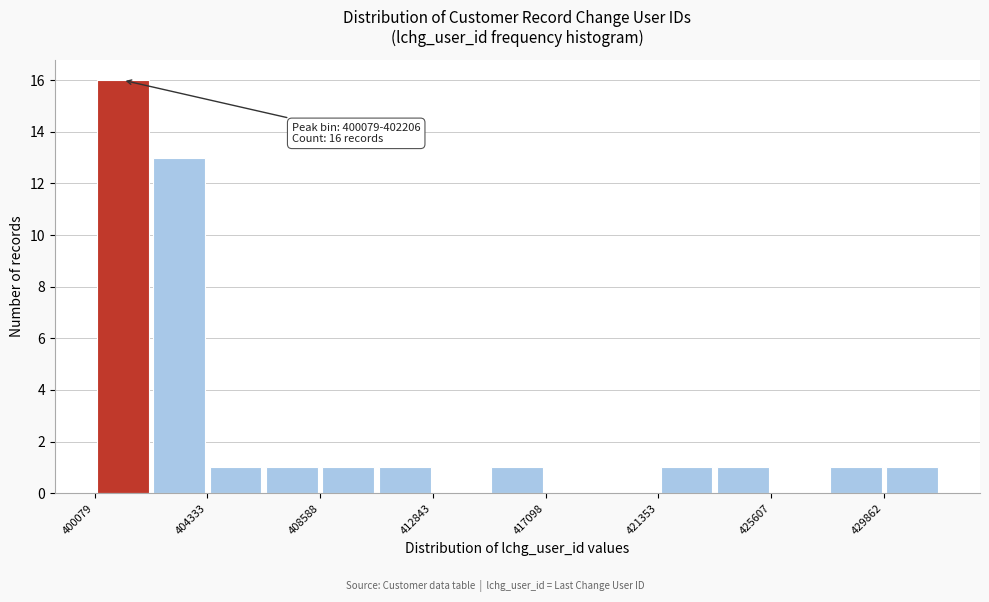

Over which range of the x-axis is the bar tallest?

400000 to 402000